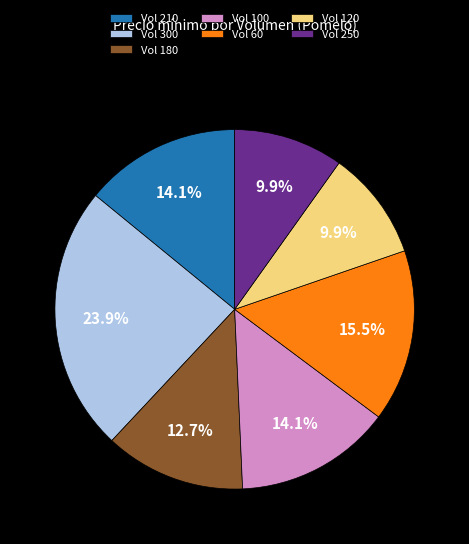

Between Vol 100 and Vol 120, which is larger?

Vol 100